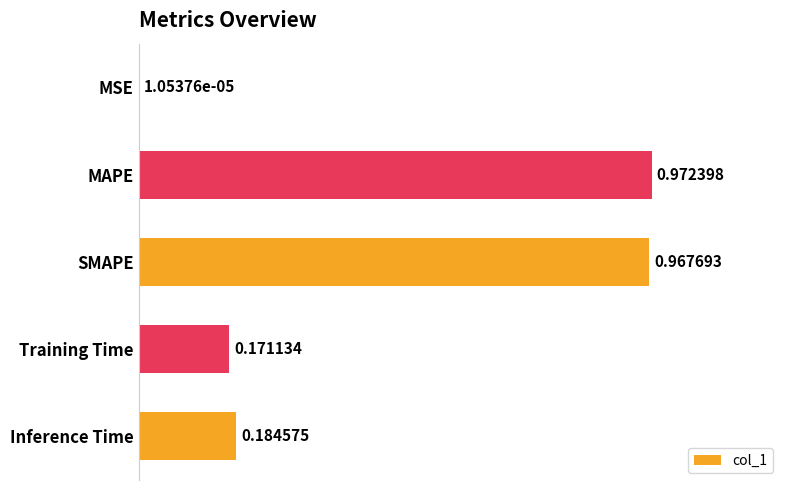

Between SMAPE and MAPE, which is larger?

MAPE